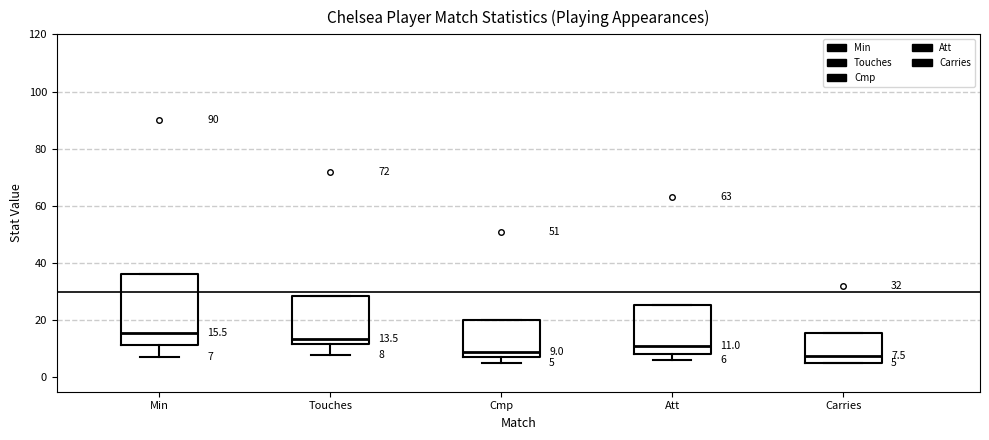

Which box is the tallest, from its lower edge to its upper edge?

Min